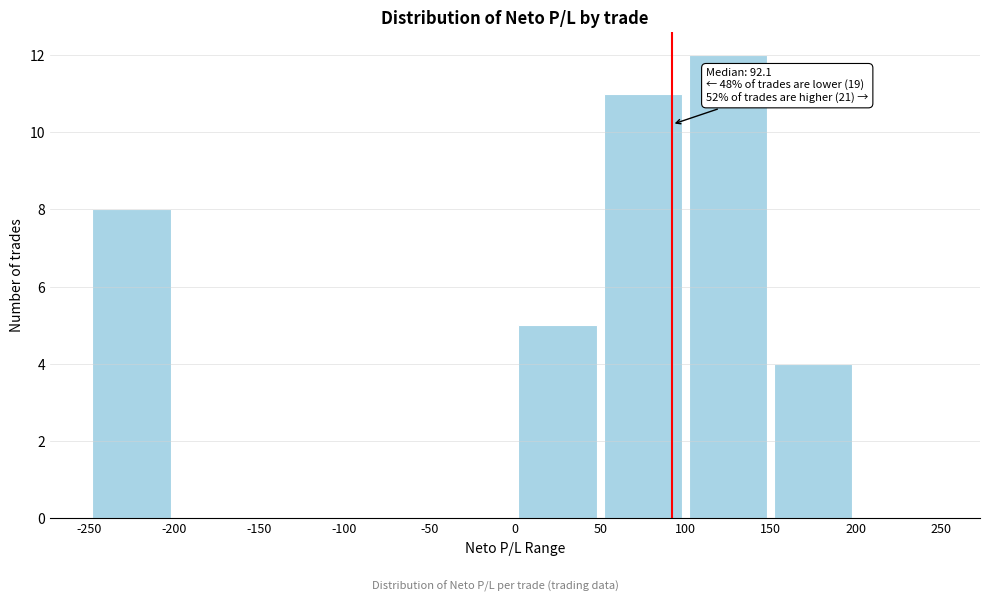

Over which range of the x-axis is the bar tallest?

100 to 150